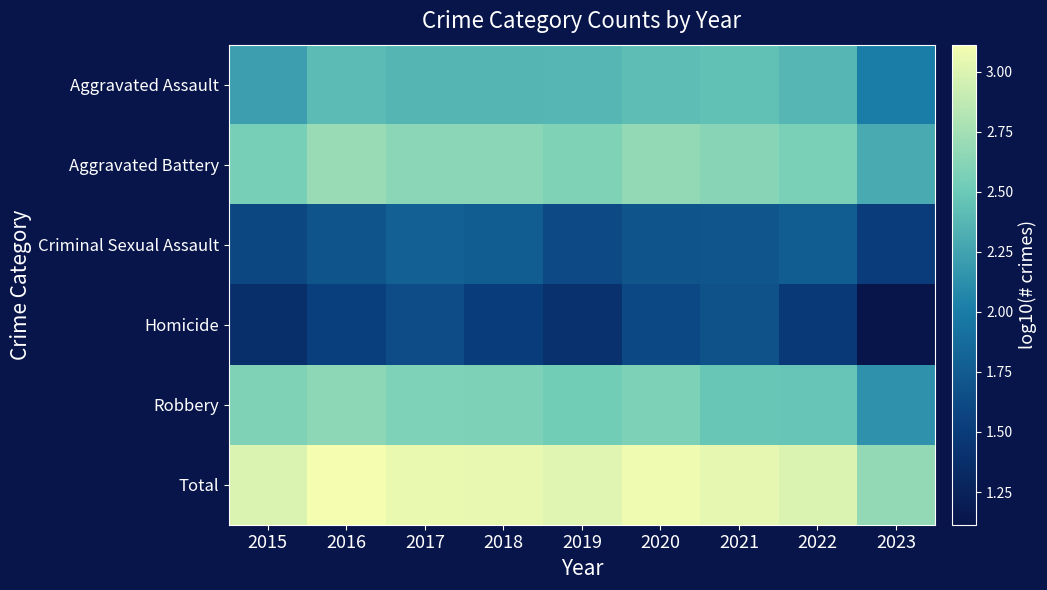

Reading left to right, extract all data points from this chart.

Aggravated Assault: 2015=2.2	2016=2.4	2017=2.4	2018=2.4	2019=2.4	2020=2.4	2021=2.4	2022=2.4	2023=2.0
Aggravated Battery: 2015=2.6	2016=2.7	2017=2.6	2018=2.6	2019=2.6	2020=2.7	2021=2.6	2022=2.6	2023=2.3
Criminal Sexual Assault: 2015=1.6	2016=1.7	2017=1.8	2018=1.8	2019=1.6	2020=1.7	2021=1.7	2022=1.8	2023=1.5
Homicide: 2015=1.4	2016=1.5	2017=1.6	2018=1.5	2019=1.4	2020=1.6	2021=1.7	2022=1.5	2023=1.1
Robbery: 2015=2.6	2016=2.7	2017=2.6	2018=2.6	2019=2.5	2020=2.6	2021=2.5	2022=2.5	2023=2.1
Total: 2015=3.0	2016=3.1	2017=3.1	2018=3.1	2019=3.0	2020=3.1	2021=3.0	2022=3.0	2023=2.7